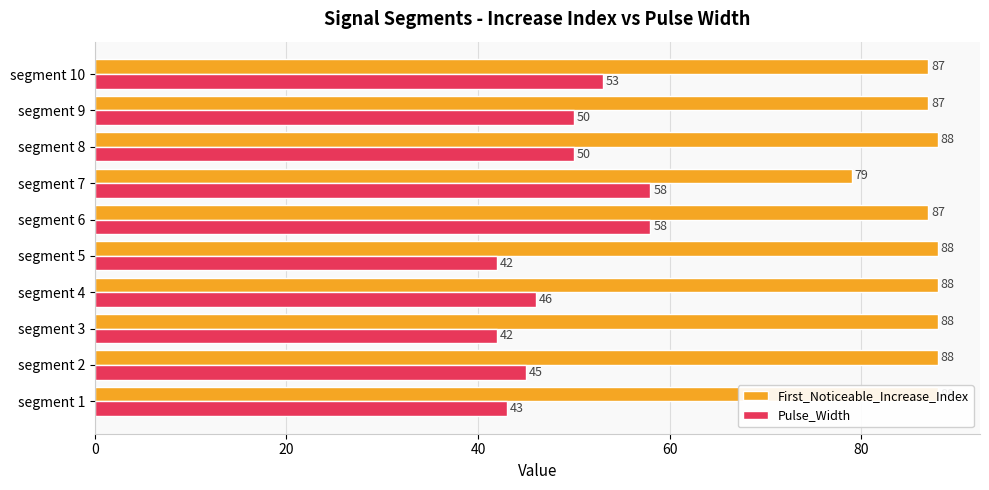

What is the value of the First_Noticeable_Increase_Index bar at the 8th from the left?

88